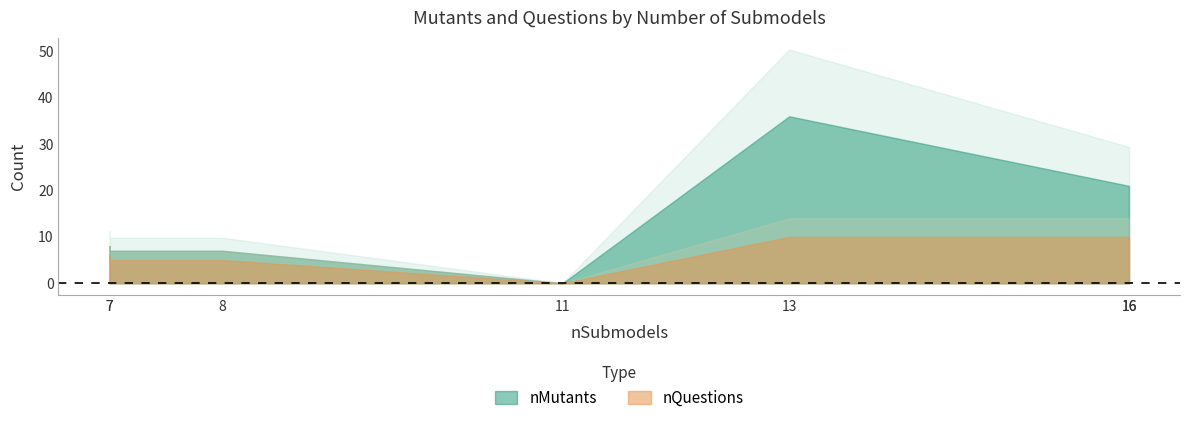

Which category has the highest value across all series?

13